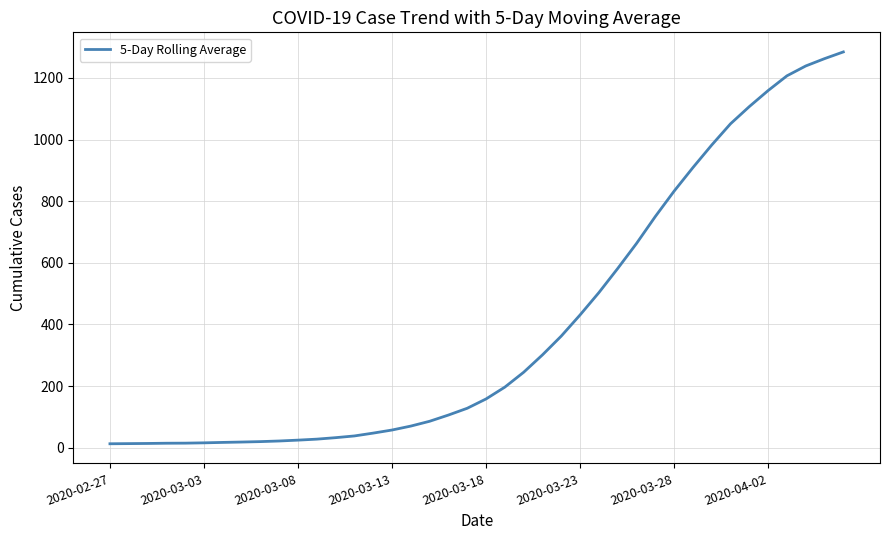

What is the average value?

400.3